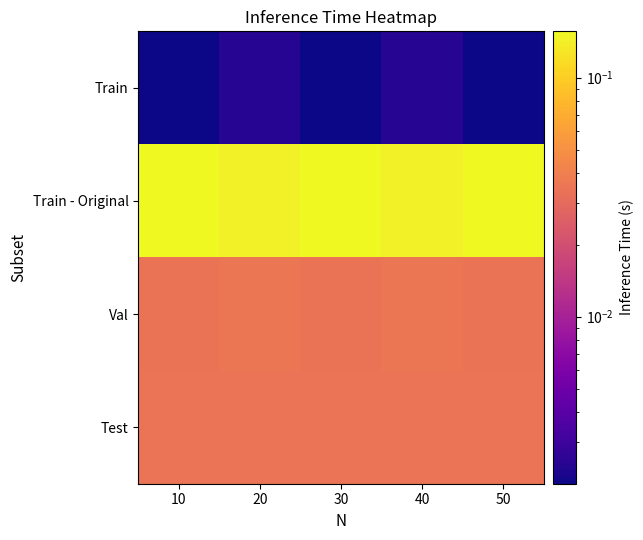

At how many categories does at least one series exceed 0?

5